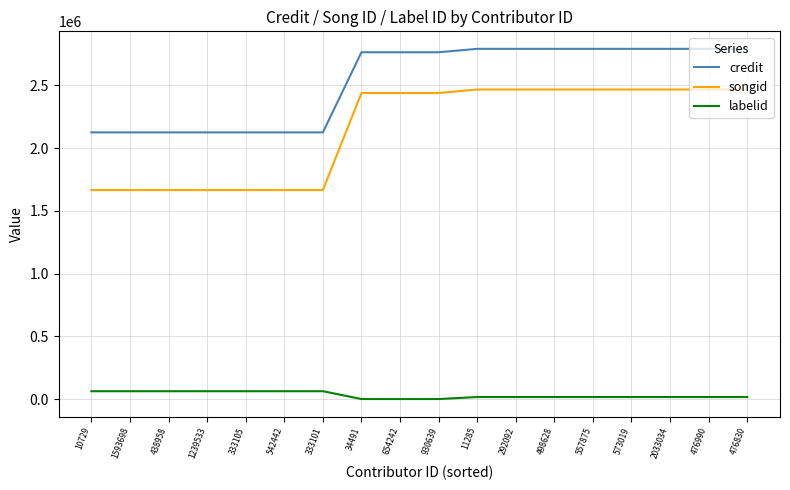

What are all the series names shown in the legend?

credit, songid, labelid